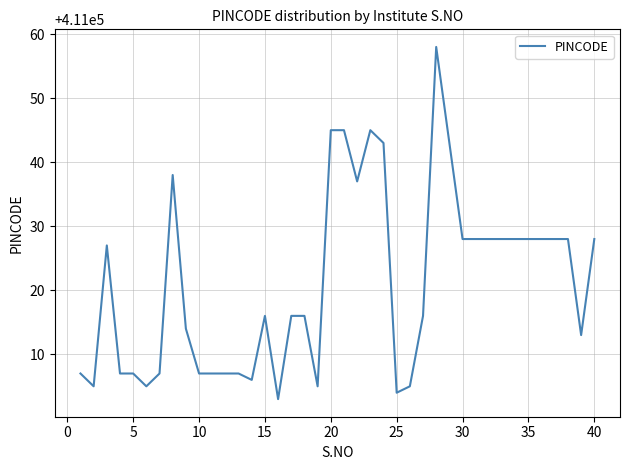

What is the minimum value shown in the chart?

411003